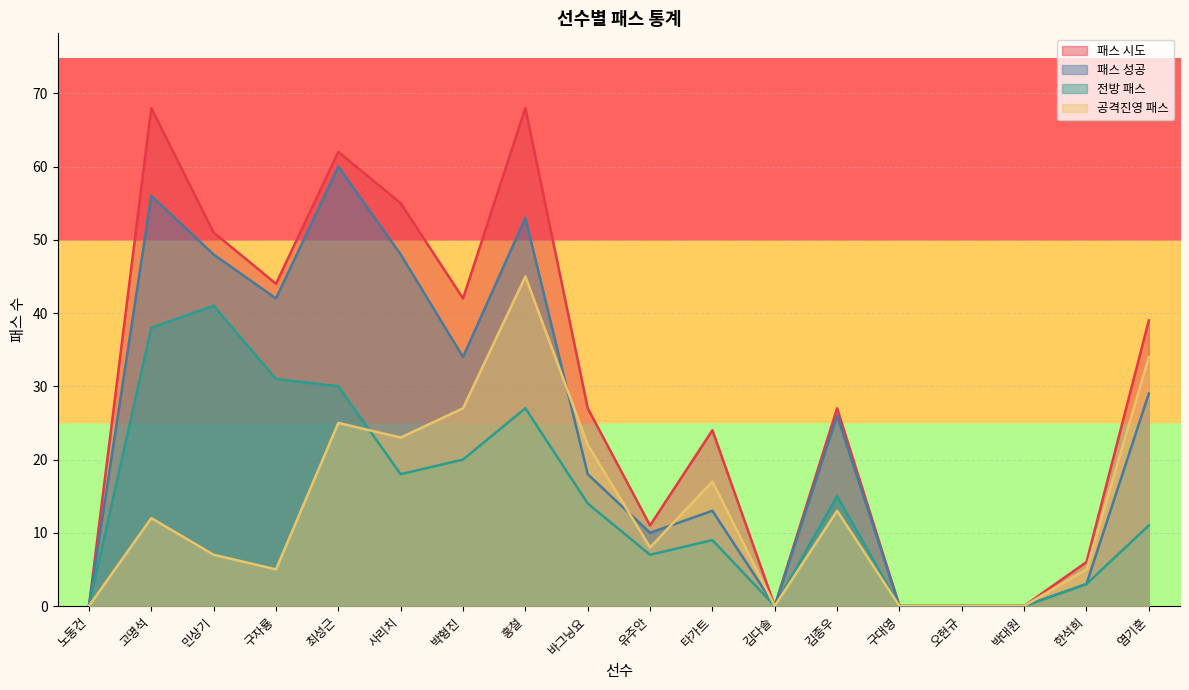

What is the sum of all 전방 패스 values?

264